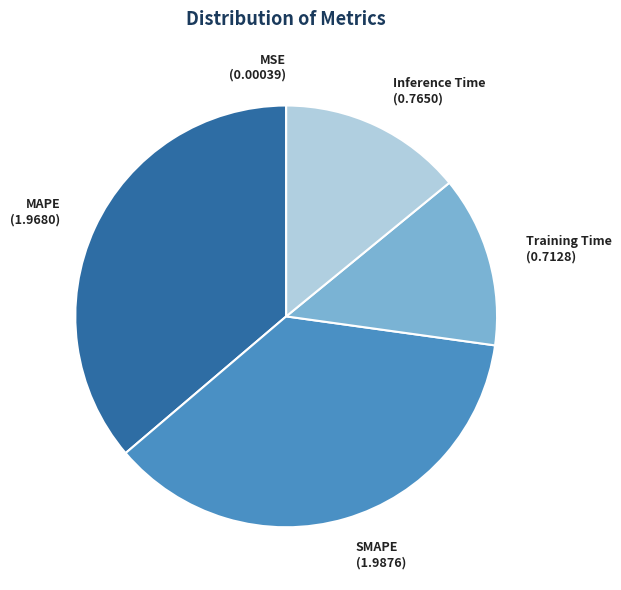

Is SMAPE (1.9876) the majority of the pie?

No